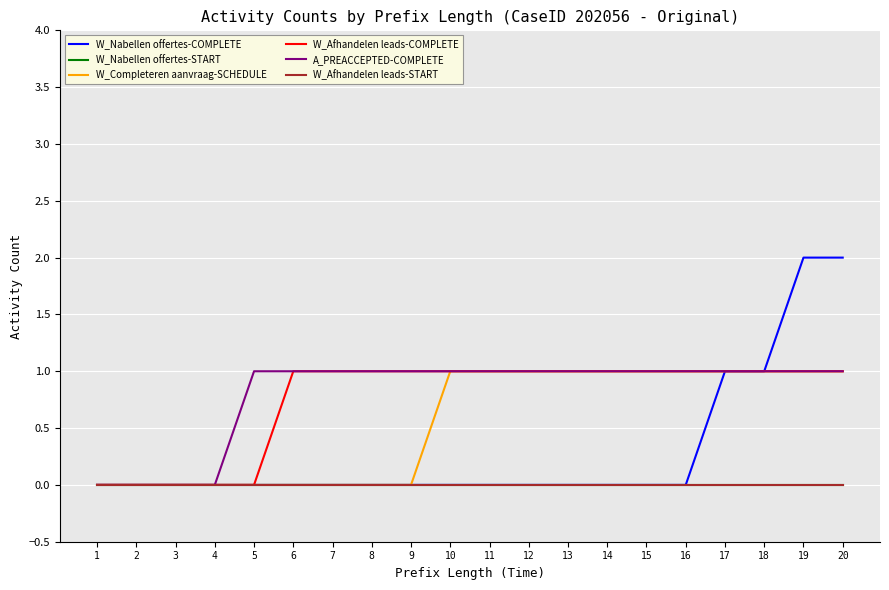

What is the maximum value for W_Afhandelen leads-COMPLETE?

1